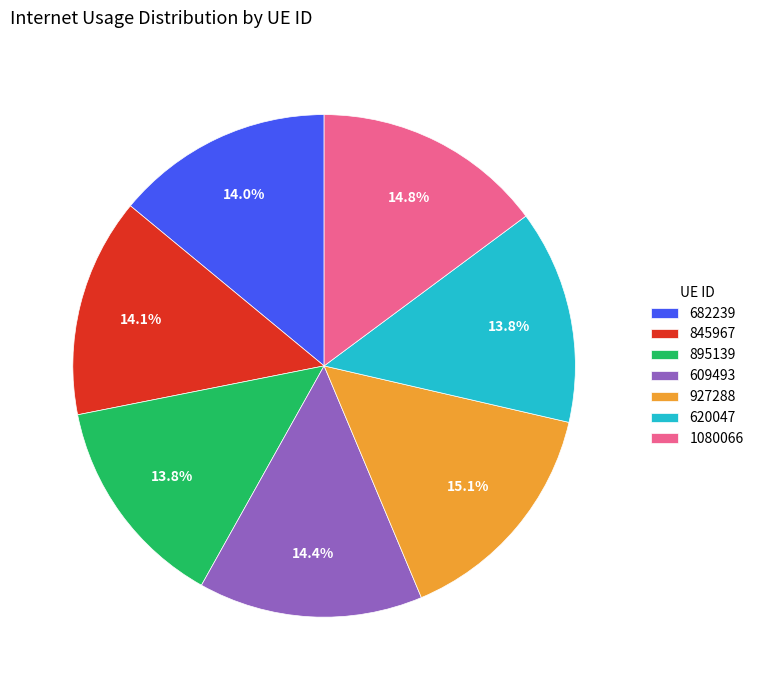

Which has a higher value, 927288 or 845967?

927288